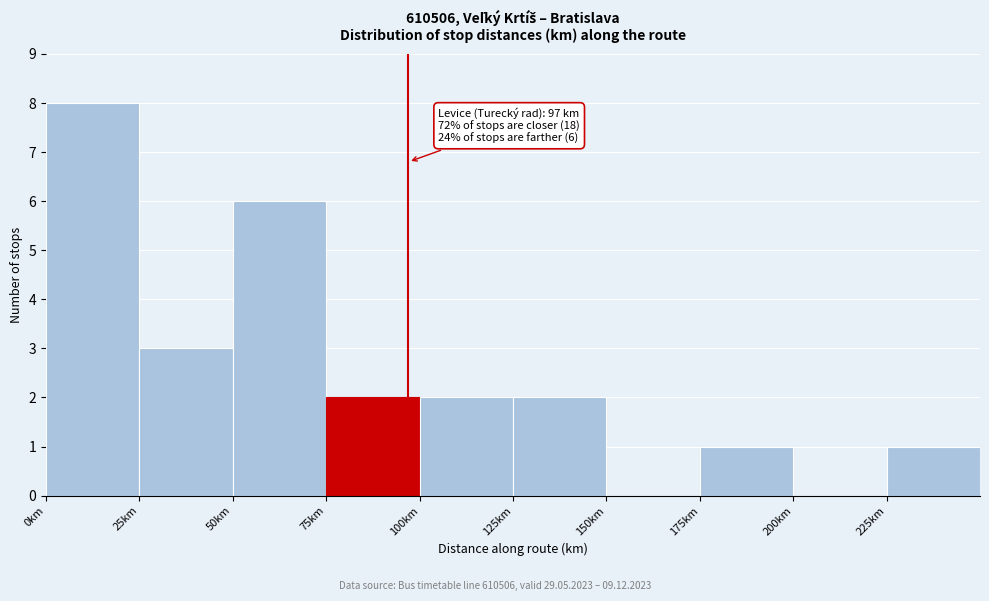

Which range on the x-axis has the tallest bar?

0 to 25